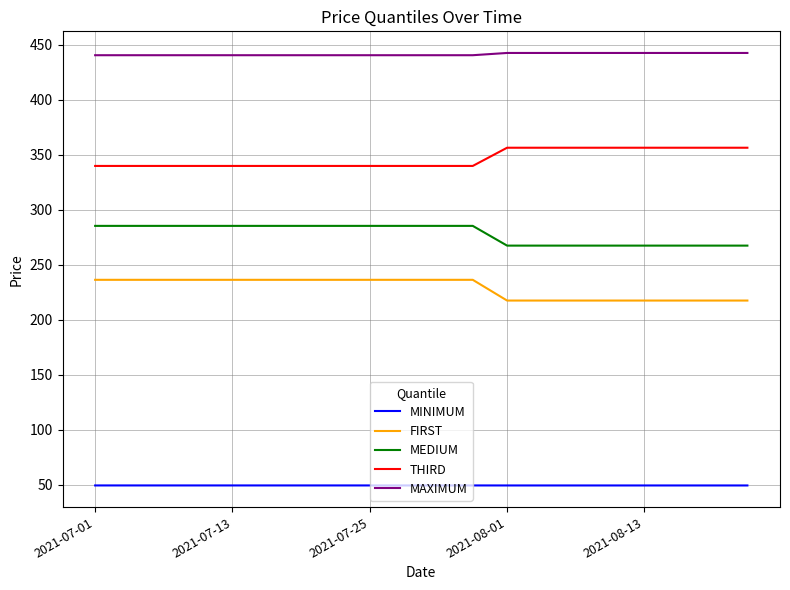

What is the highest value of the MINIMUM series?

49.5